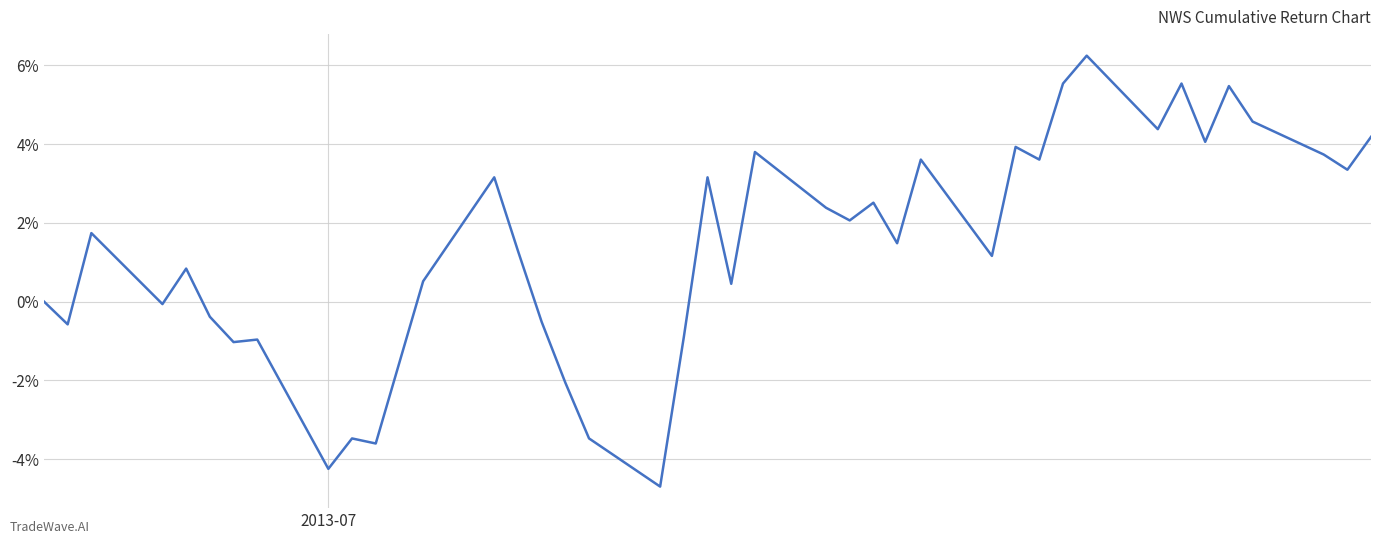

How many interior local peaks (higher than both neighbors) does the data have?

13